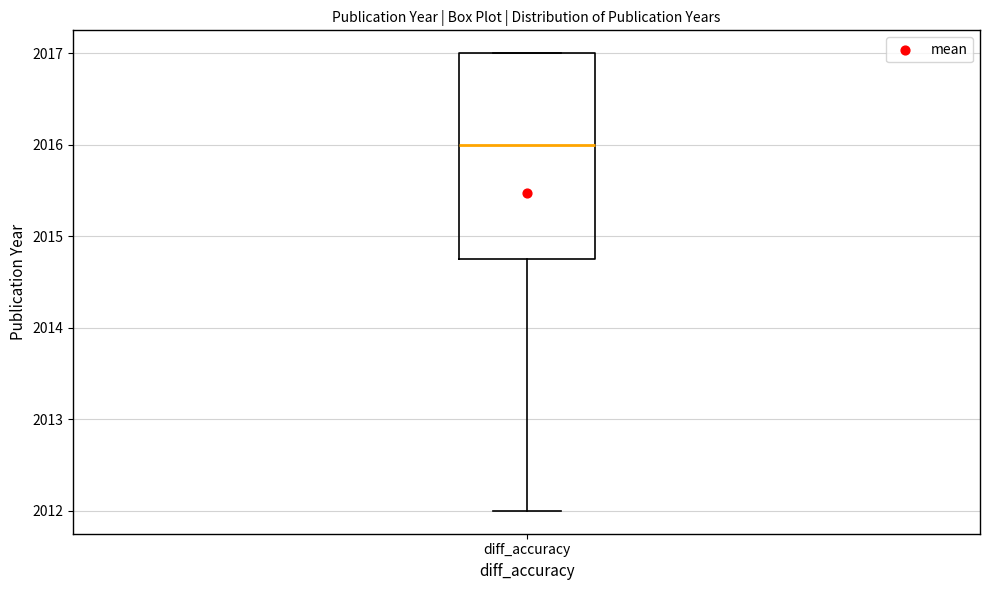

Where is the lower edge of the box for diff_accuracy on the y-axis? The values are not printed on the chart, so give them approximately, as read against the axis.

2014.8